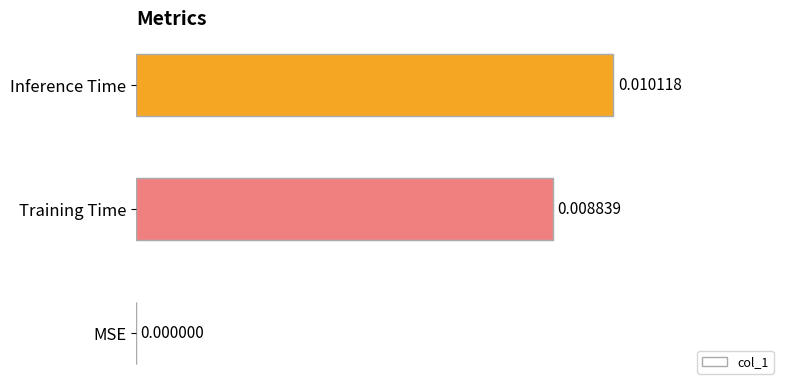

At which label is the value closest to 0?

MSE